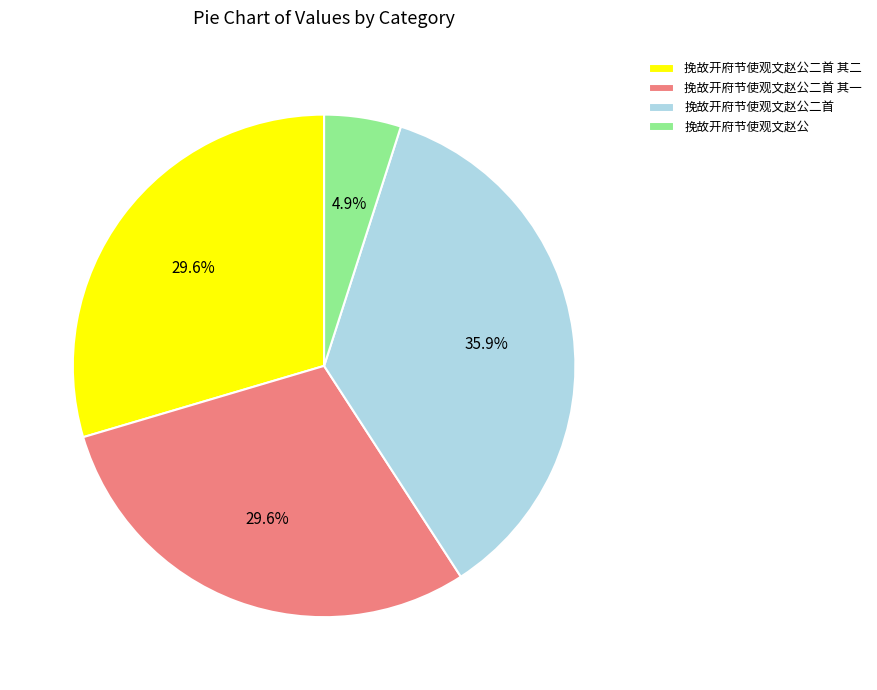

What is the ratio of the value at 挽故开府节使观文赵公二首 to the value at 挽故开府节使观文赵公?

7.3